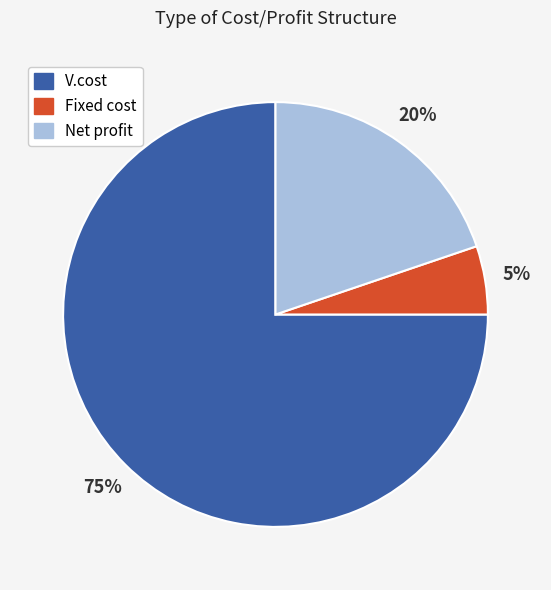

Is it true that Fixed cost is 5% of the pie?

True